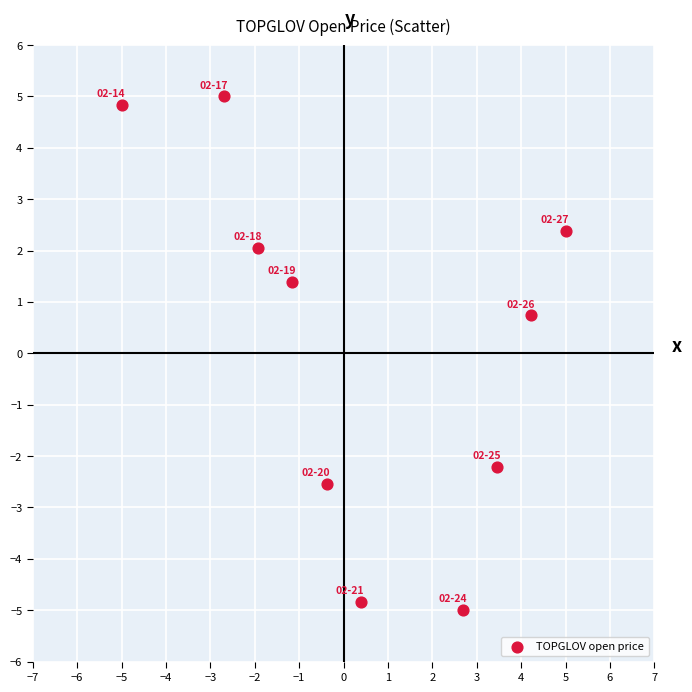

What Y value in the scatter plot is closest to 0?

0.7